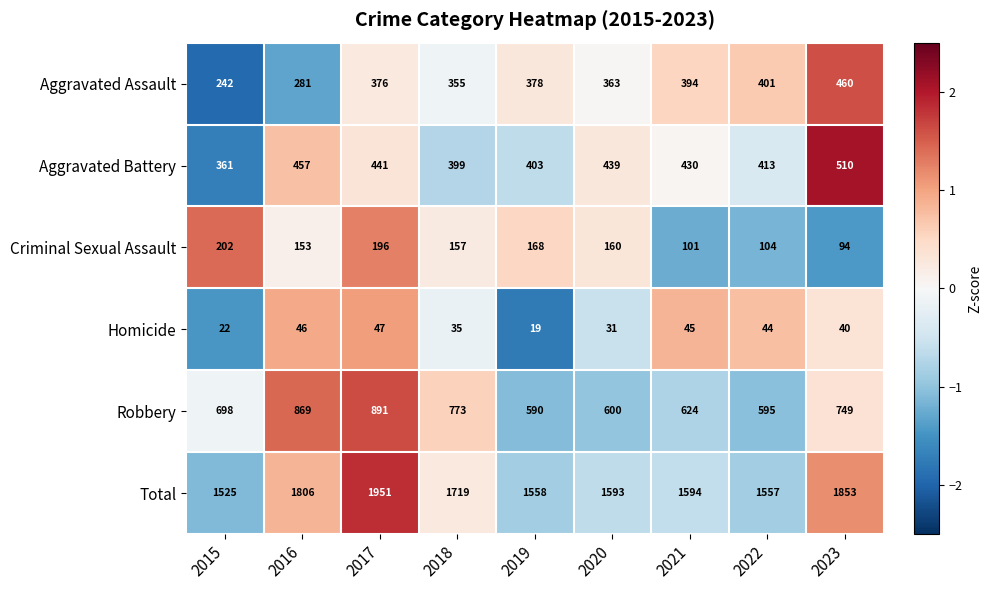

How many values in the Aggravated Assault series are below 376?

4